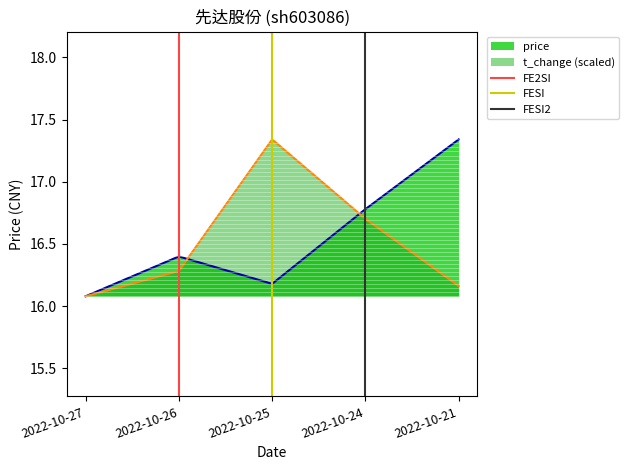

What is the maximum value for FESI?

1